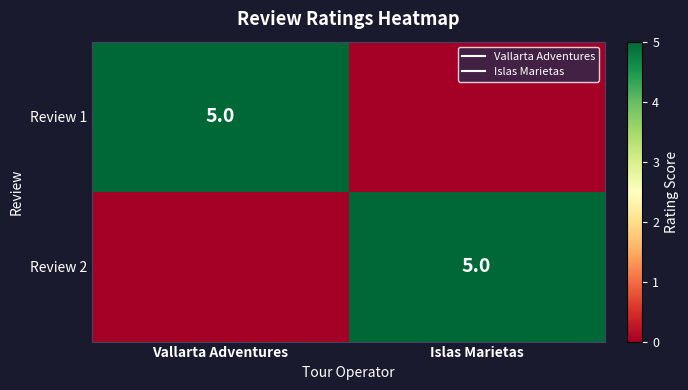

The Review 2 series shows 3 at Islas Marietas. True or false?

False